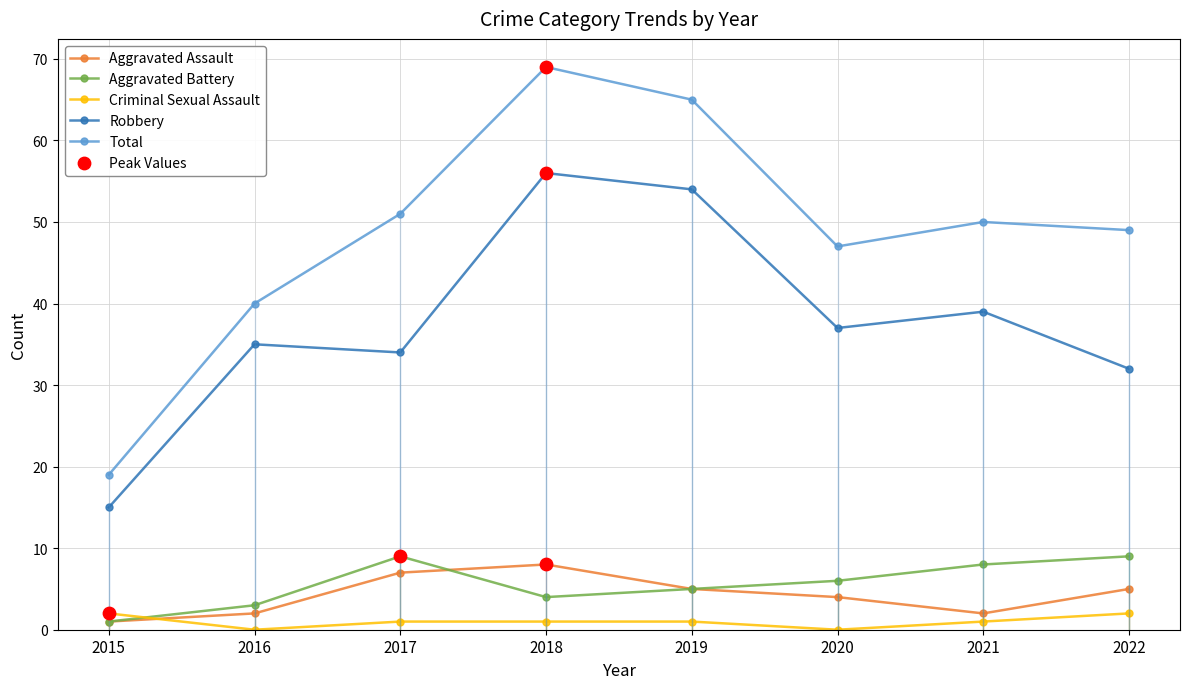

Which series reaches the maximum Y coordinate?

Total